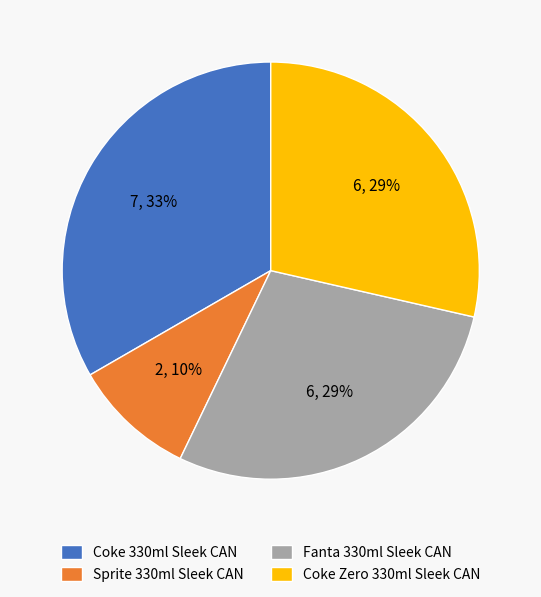

The Coke Zero 330ml Sleek CAN slice represents 52% of the pie. True or false?

False